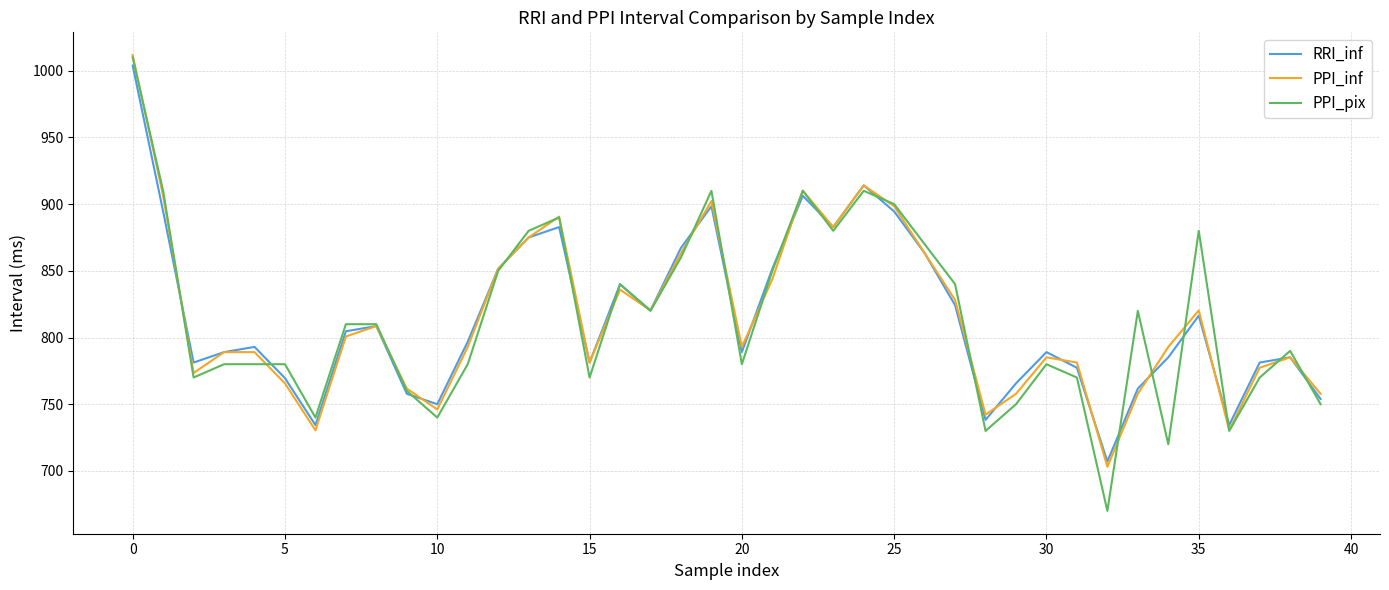

What is the greatest value displayed?

1011.7